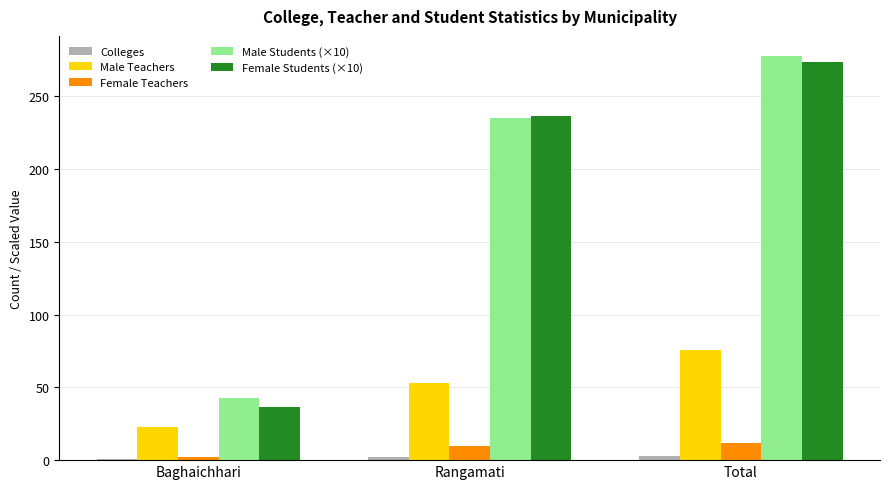

Which category has the highest value in the Male Teachers series?

Total